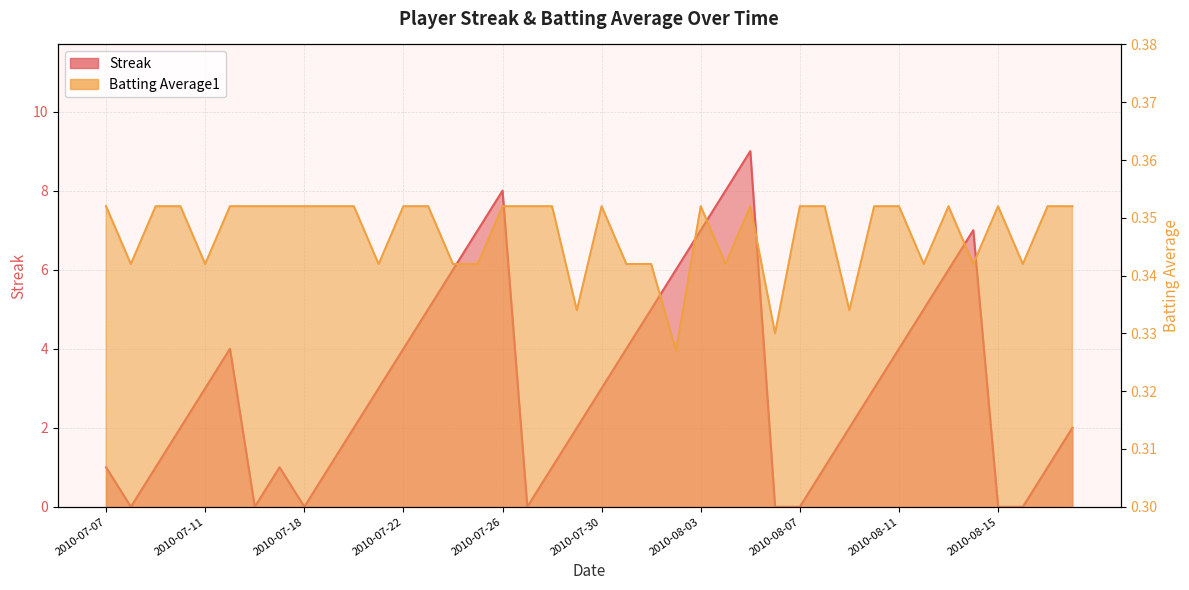

What is the maximum value for Batting Average1?

0.4